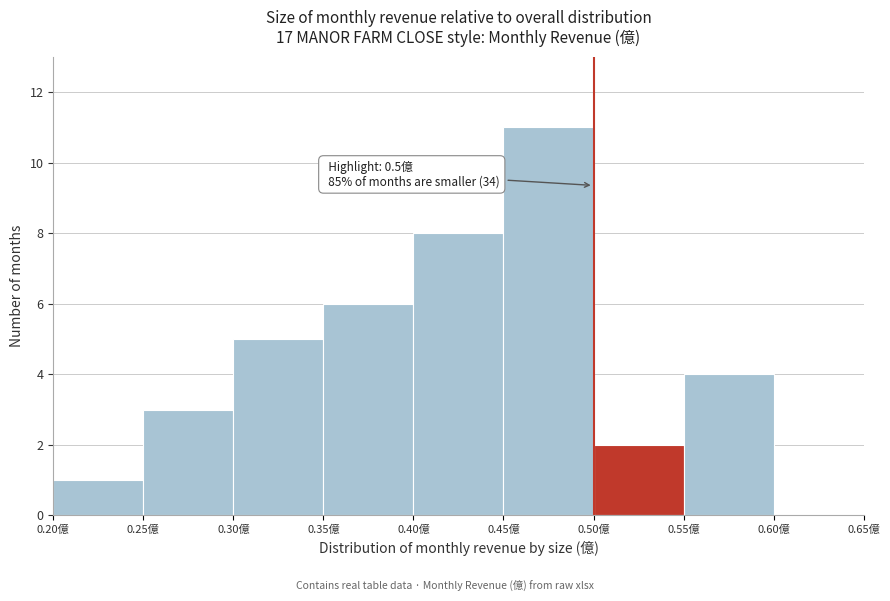

Over which range of the x-axis is the bar tallest?

0.45 to 0.50